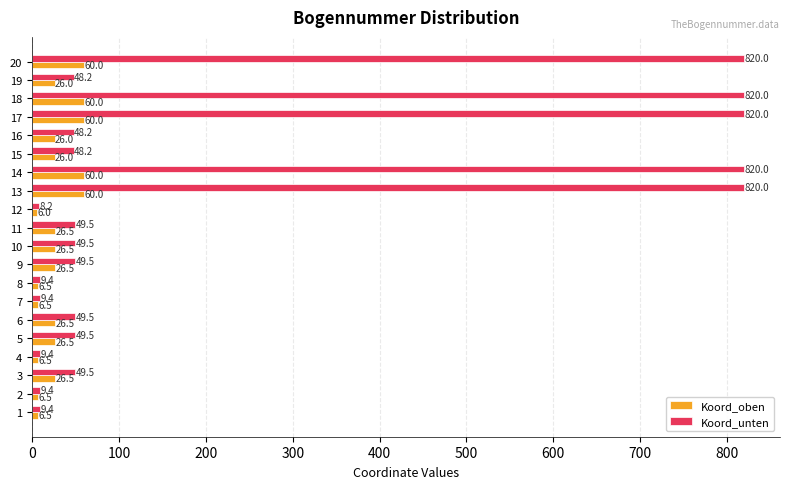

What is the sum of all Koord_oben values?

575.5